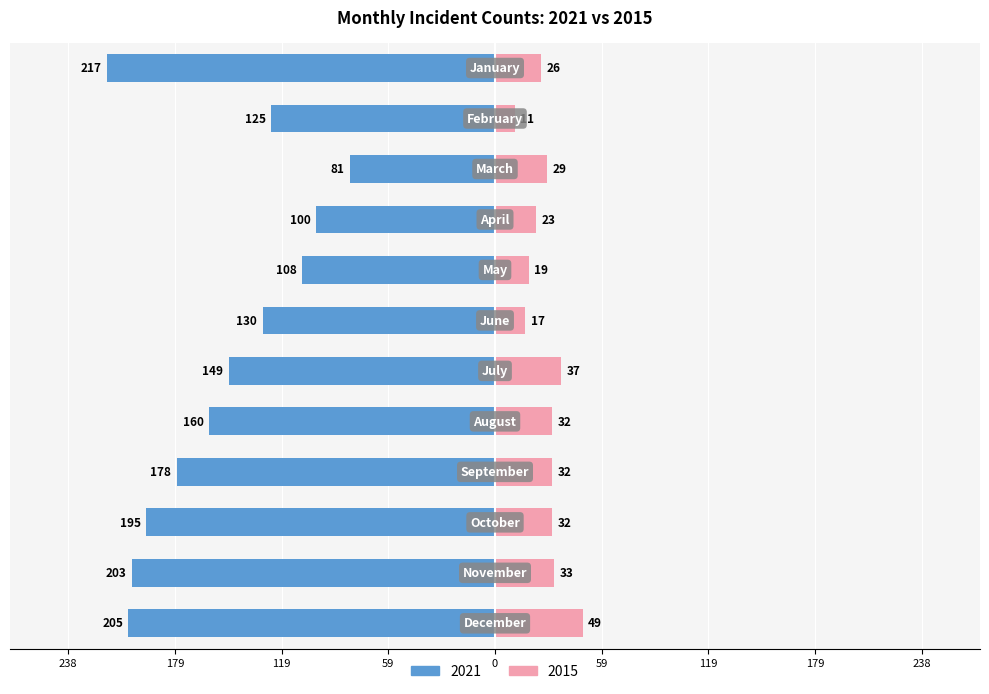

Count the number of data series in this chart.

2